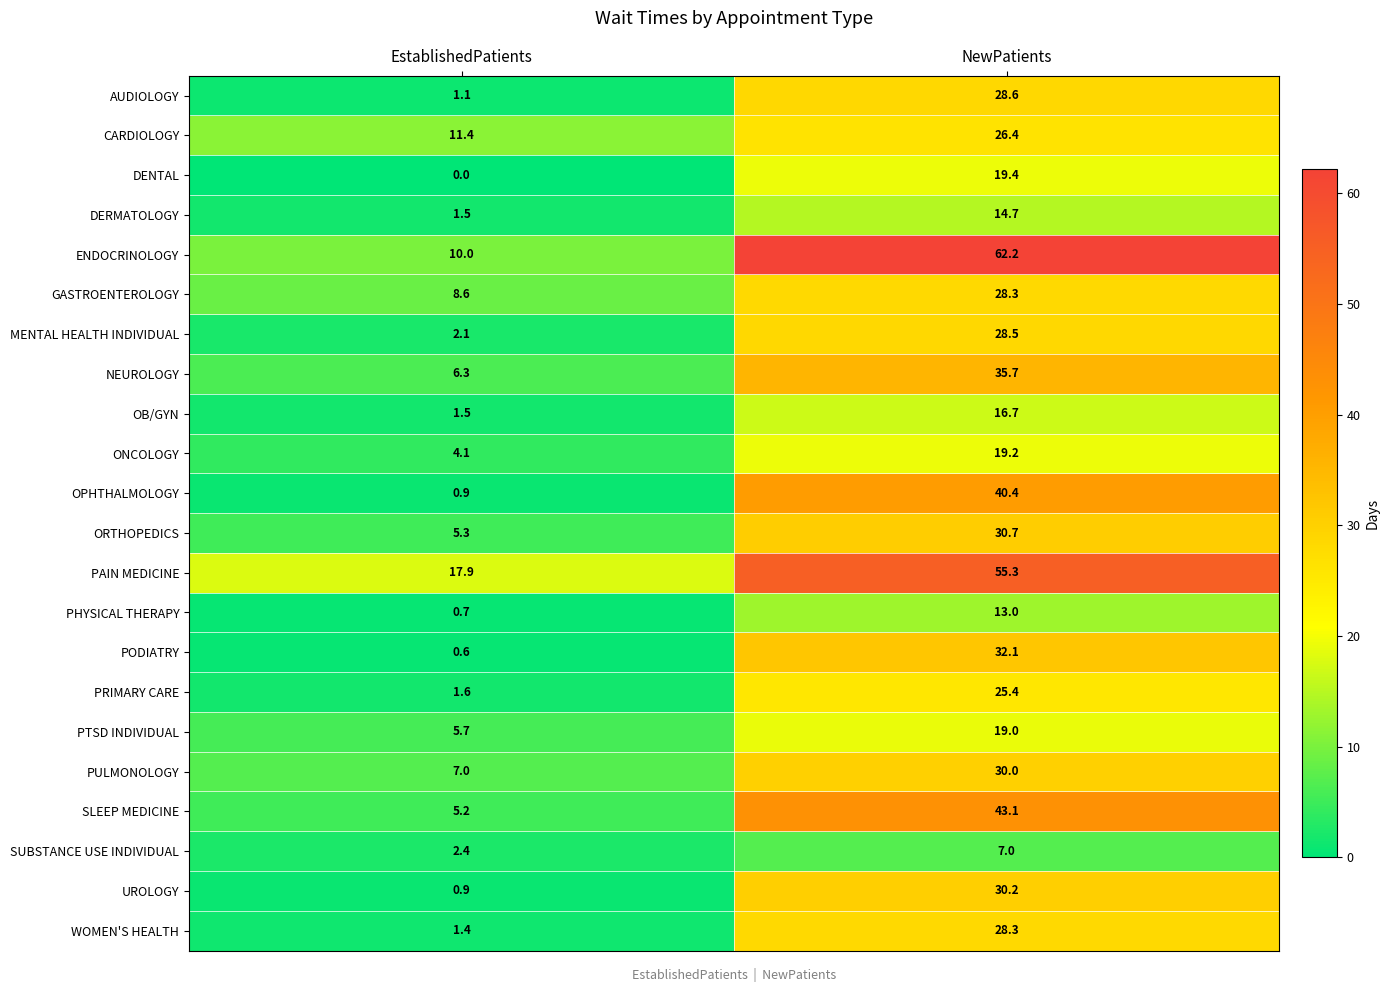

What is the minimum value for SLEEP MEDICINE?

5.2